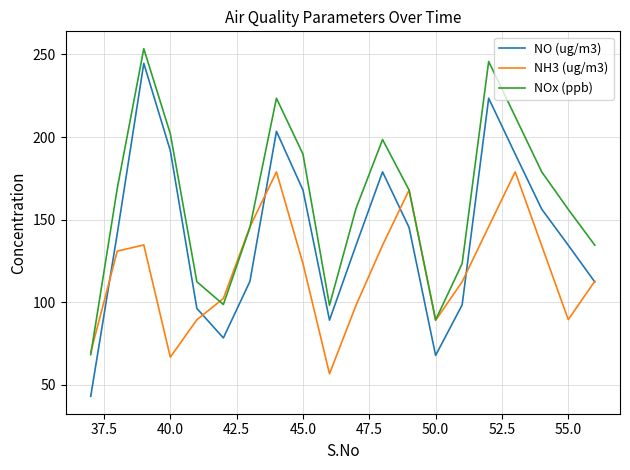

What is the greatest value displayed?

253.4